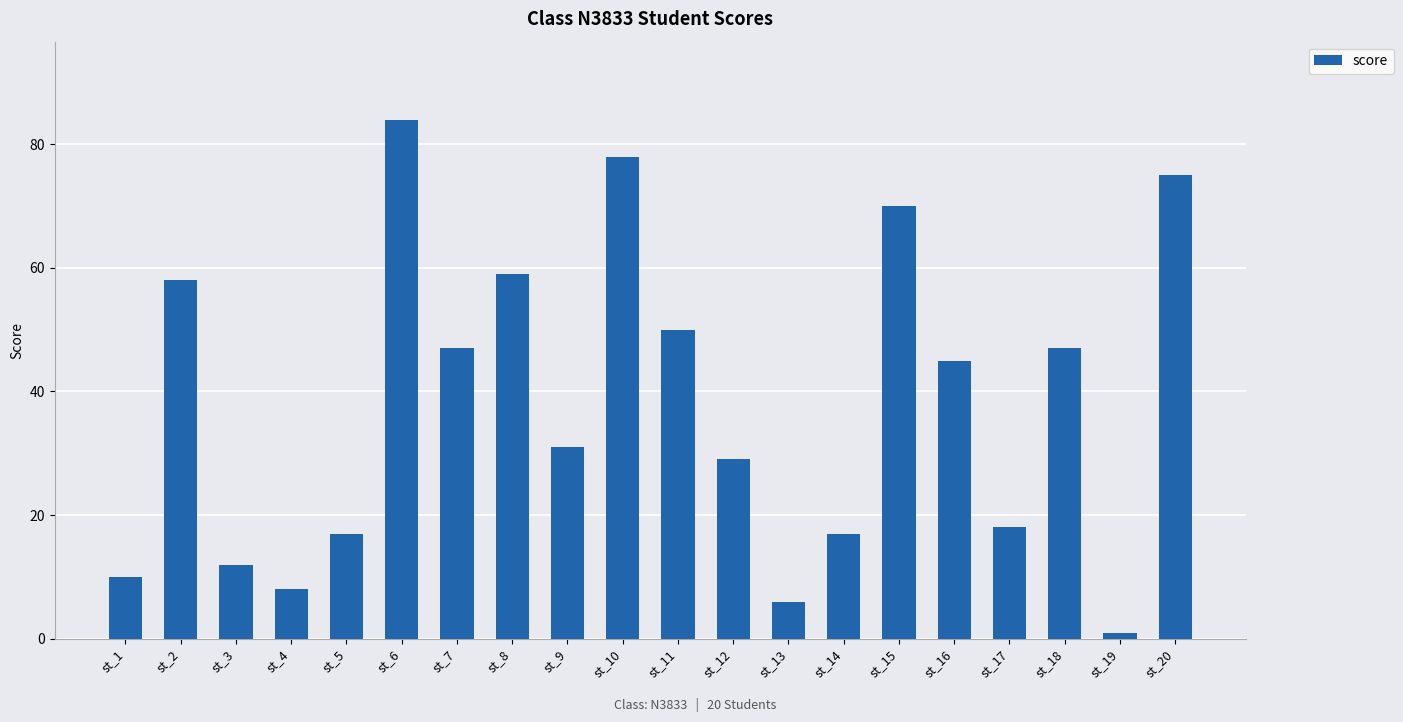

The chart shows a value of 44 at st_9. True or false?

False